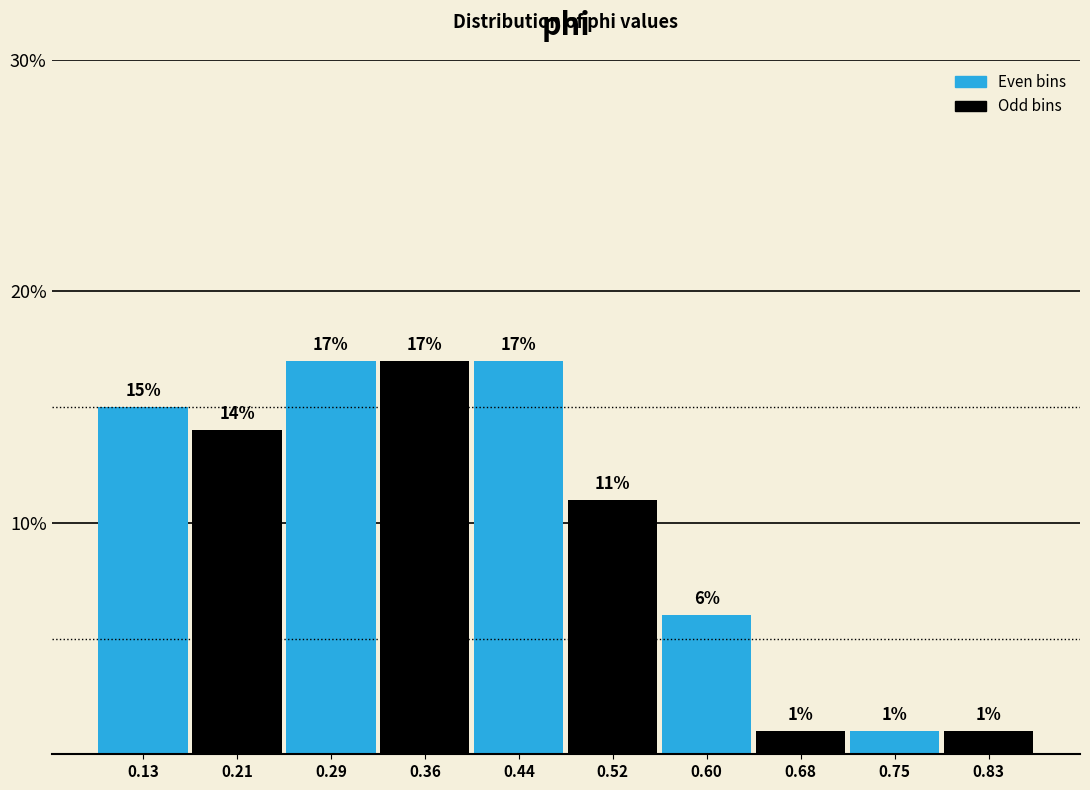

Reading left to right, list every bar in this chart as the range it spans on the x-axis followed by its height. The bar edges are not printed on the chart, so give them approximately, as read against the axis.

0.09 to 0.17: 15
0.17 to 0.25: 14
0.25 to 0.32: 17
0.32 to 0.40: 17
0.40 to 0.48: 17
0.48 to 0.56: 11
0.56 to 0.64: 6
0.64 to 0.72: 1
0.72 to 0.79: 1
0.79 to 0.87: 1